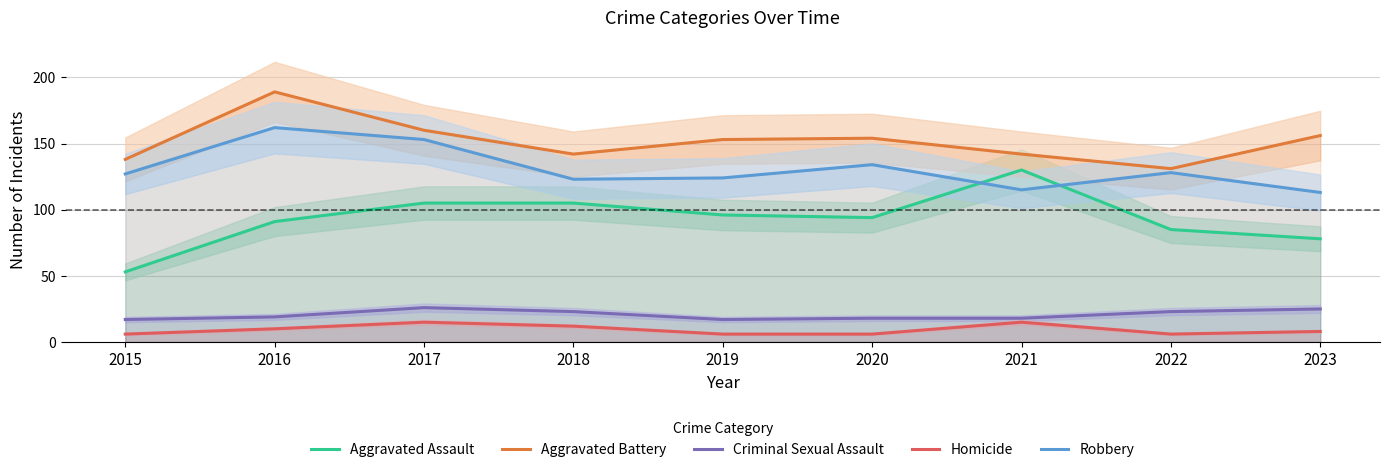

Which series has the largest range (max minus min)?

Aggravated Assault